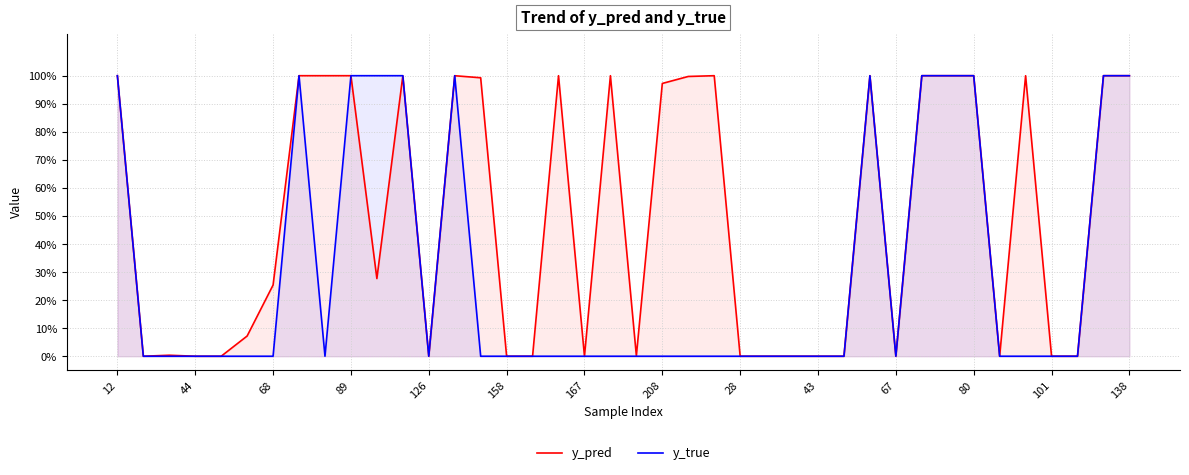

List the series in order of their overall mean, lowest first.

y_true, y_pred